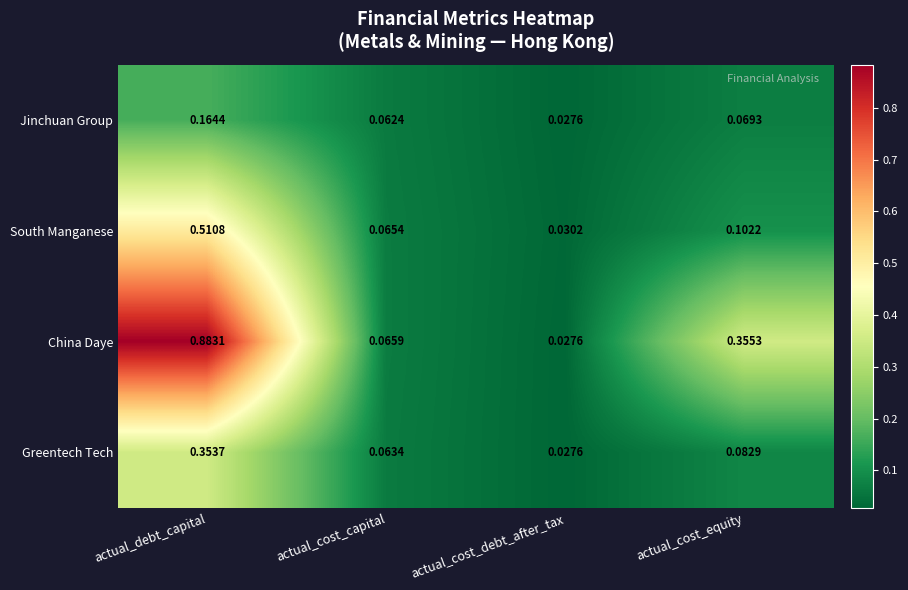

Between actual_debt_capital and actual_cost_capital, which series saw the biggest shift?

China Daye